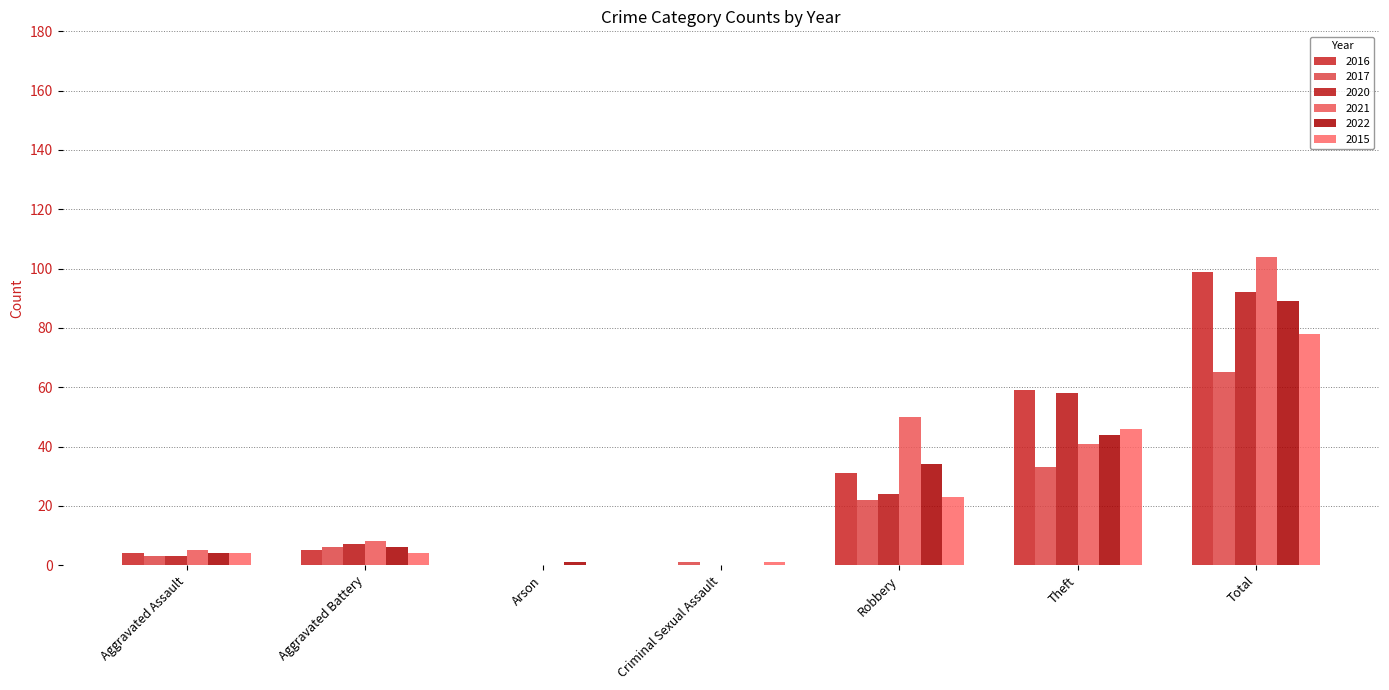

At which category is the sum across all series the highest?

Total